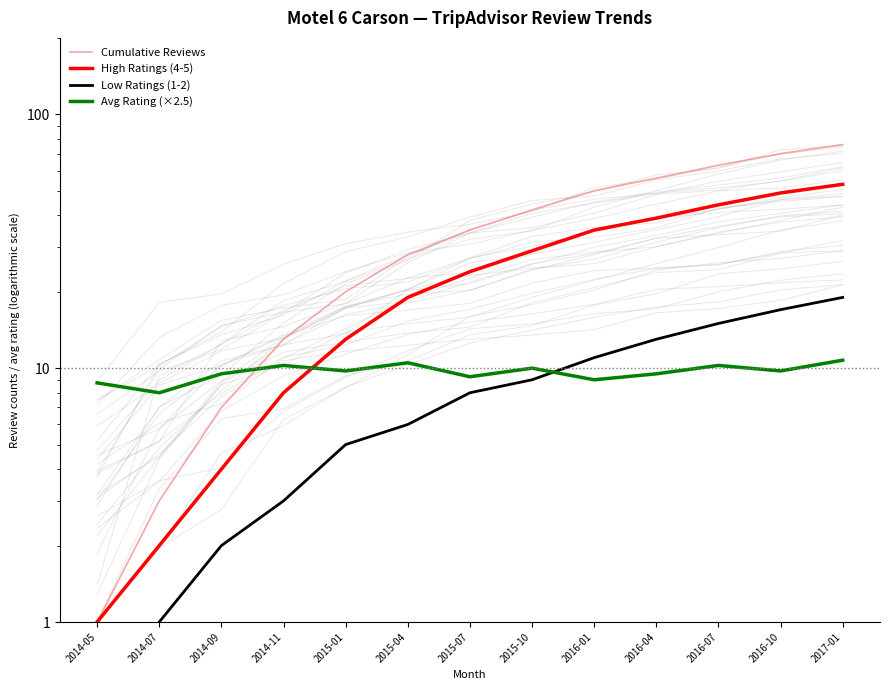

Reading left to right, what are all the values shown in this chart?

Cumulative Reviews: 1.0	3.0	7.0	13.0	20.0	28.0	35.0	42.0	50.0	56.0	63.0	70.0	76.0
High Ratings (4-5): 1.0	2.0	4.0	8.0	13.0	19.0	24.0	29.0	35.0	39.0	44.0	49.0	53.0
Low Ratings (1-2): 0.0	1.0	2.0	3.0	5.0	6.0	8.0	9.0	11.0	13.0	15.0	17.0	19.0
Avg Rating (×2.5): 8.8	8.0	9.5	10.2	9.8	10.5	9.2	10.0	9.0	9.5	10.2	9.8	10.8